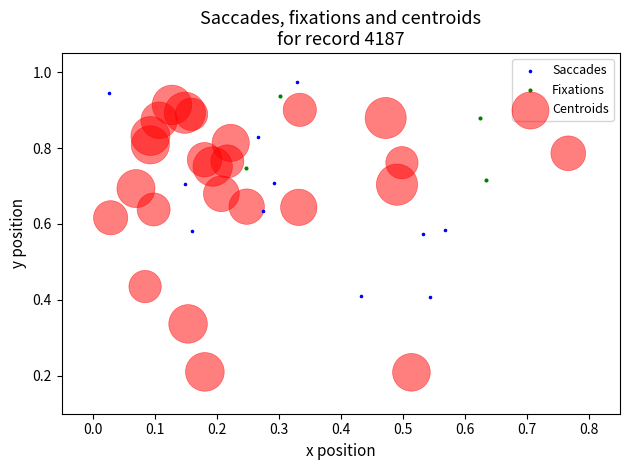

Which series contains the lowest Y value?

Centroids